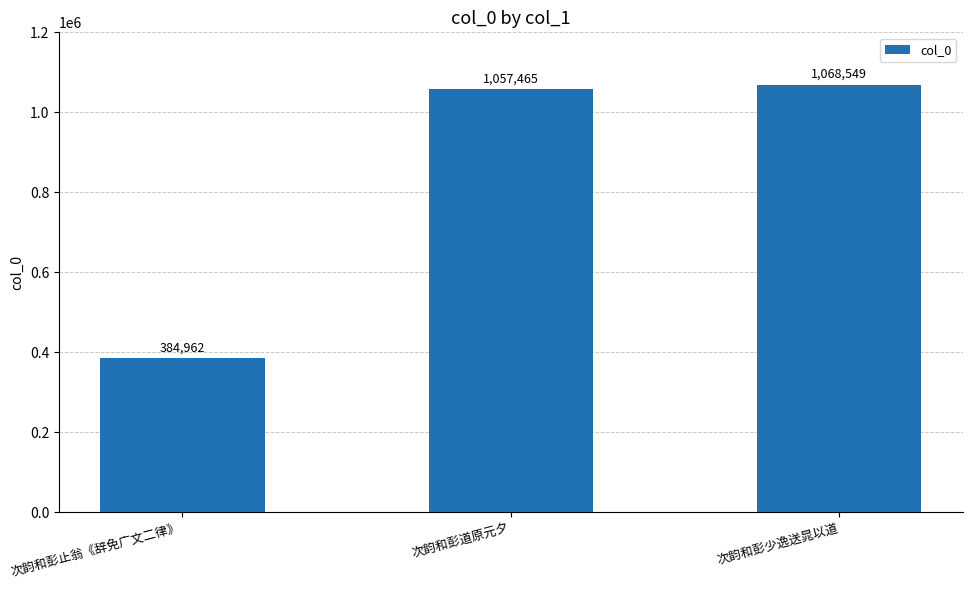

What position from the right is 次韵和彭道原元夕?

2